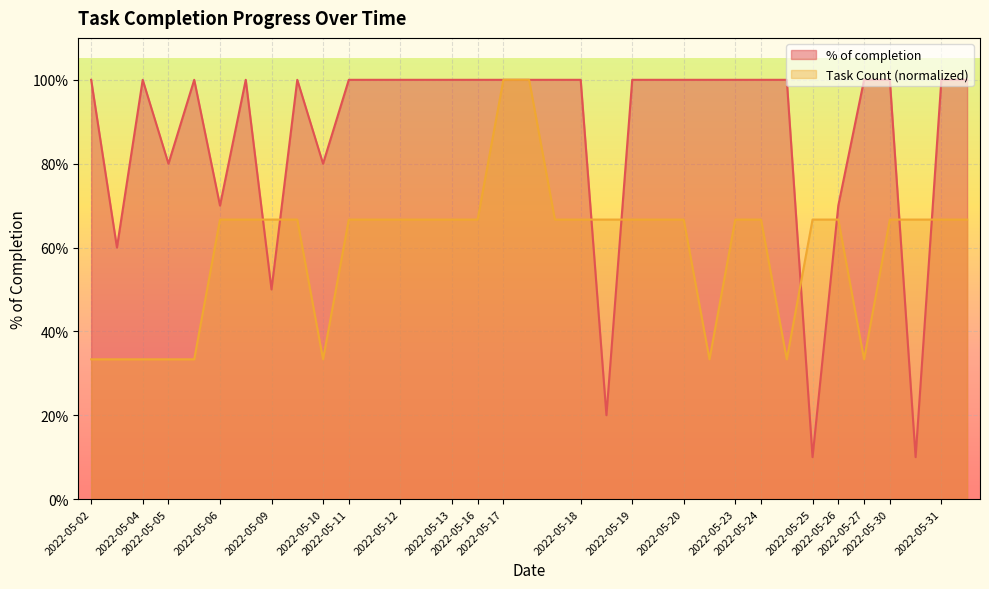

Reading right to left, transcribe all the data shown in this chart.

% of completion: 2022-05-31=1.0	2022-05-31=1.0	2022-05-30=0.1	2022-05-30=1.0	2022-05-27=1.0	2022-05-26=0.7	2022-05-25=0.1	2022-05-24=1.0	2022-05-24=1.0	2022-05-23=1.0	2022-05-20=1.0	2022-05-20=1.0	2022-05-19=1.0	2022-05-19=1.0	2022-05-18=0.2	2022-05-18=1.0	2022-05-17=1.0	2022-05-17=1.0	2022-05-17=1.0	2022-05-16=1.0	2022-05-13=1.0	2022-05-12=1.0	2022-05-12=1.0	2022-05-11=1.0	2022-05-11=1.0	2022-05-10=0.8	2022-05-09=1.0	2022-05-09=0.5	2022-05-06=1.0	2022-05-06=0.7	2022-05-05=1.0	2022-05-05=0.8	2022-05-04=1.0	2022-05-02=0.6	2022-05-02=1.0
Task Count per Day: 2022-05-31=0.7	2022-05-31=0.7	2022-05-30=0.7	2022-05-30=0.7	2022-05-27=0.3	2022-05-26=0.7	2022-05-25=0.7	2022-05-24=0.3	2022-05-24=0.7	2022-05-23=0.7	2022-05-20=0.3	2022-05-20=0.7	2022-05-19=0.7	2022-05-19=0.7	2022-05-18=0.7	2022-05-18=0.7	2022-05-17=0.7	2022-05-17=1.0	2022-05-17=1.0	2022-05-16=0.7	2022-05-13=0.7	2022-05-12=0.7	2022-05-12=0.7	2022-05-11=0.7	2022-05-11=0.7	2022-05-10=0.3	2022-05-09=0.7	2022-05-09=0.7	2022-05-06=0.7	2022-05-06=0.7	2022-05-05=0.3	2022-05-05=0.3	2022-05-04=0.3	2022-05-02=0.3	2022-05-02=0.3